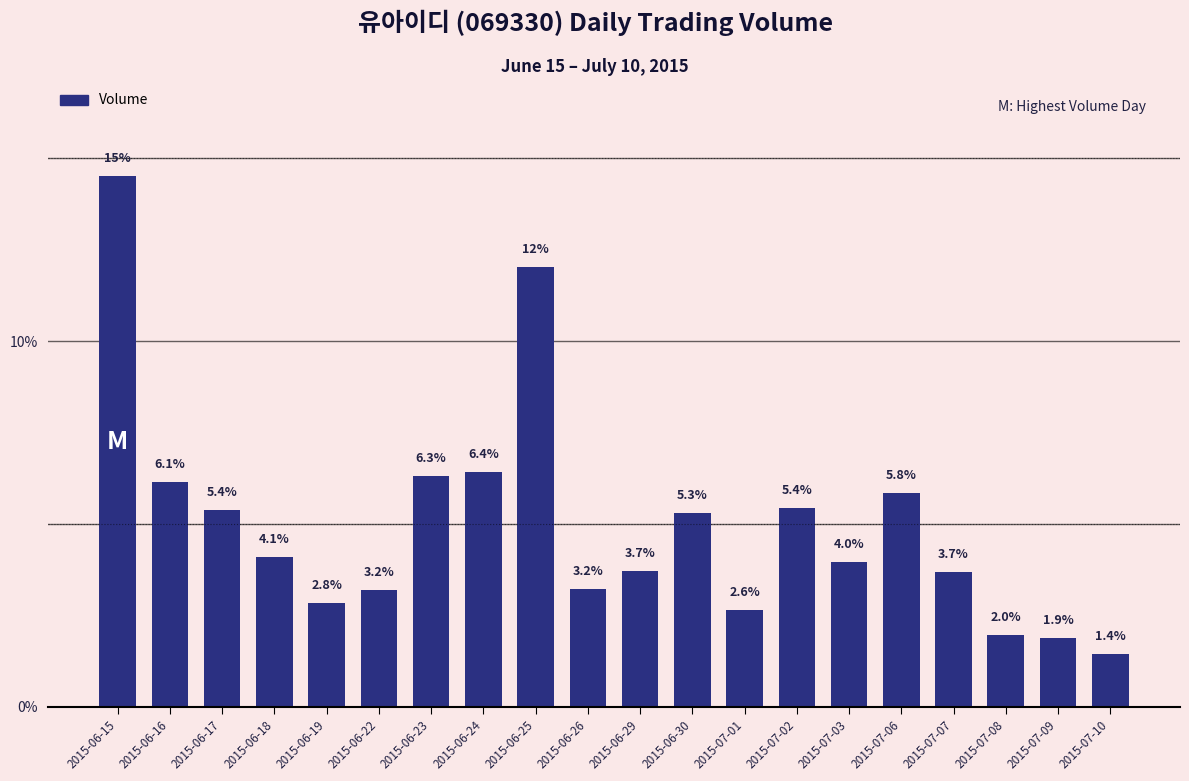

Read the value at 2015-07-06.

5.8